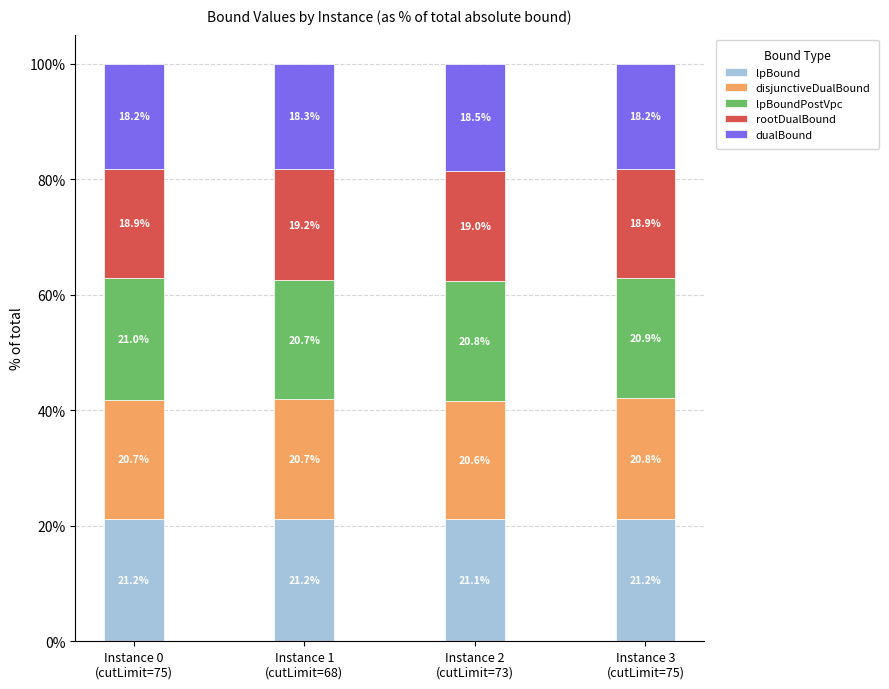

What is the minimum value for lpBound?

21.1